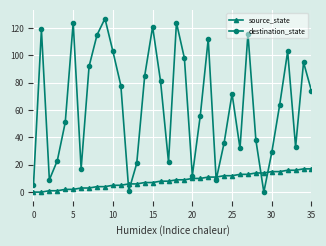

What is the value of the source_state point at the 19th from the left?

9